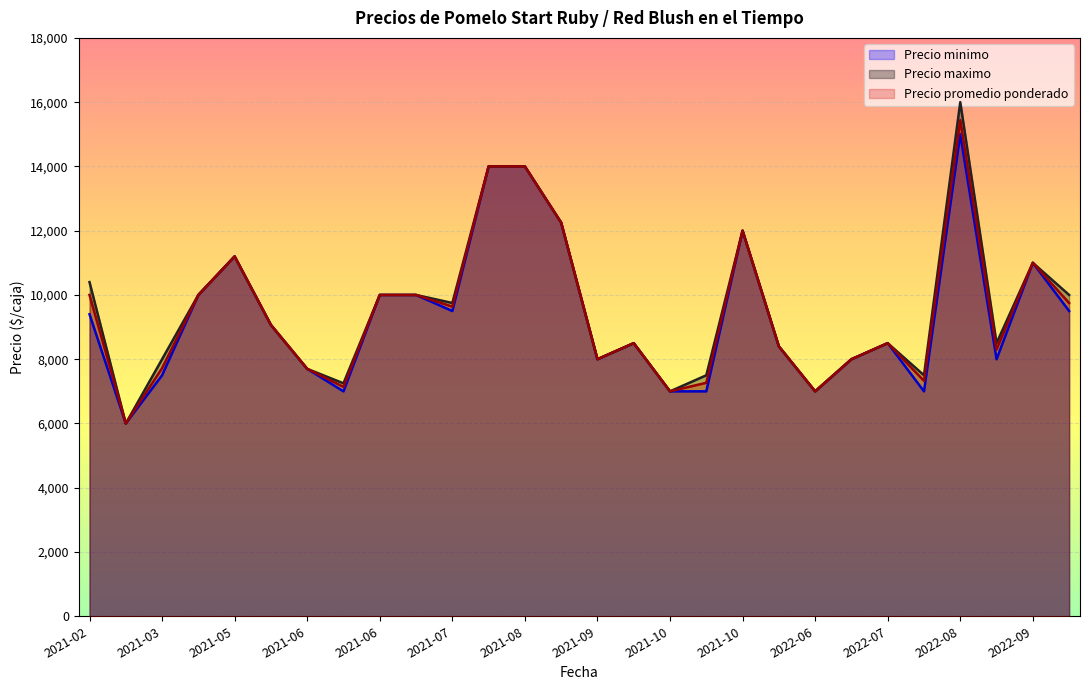

What is the lowest value of the Precio minimo series?

6000.0